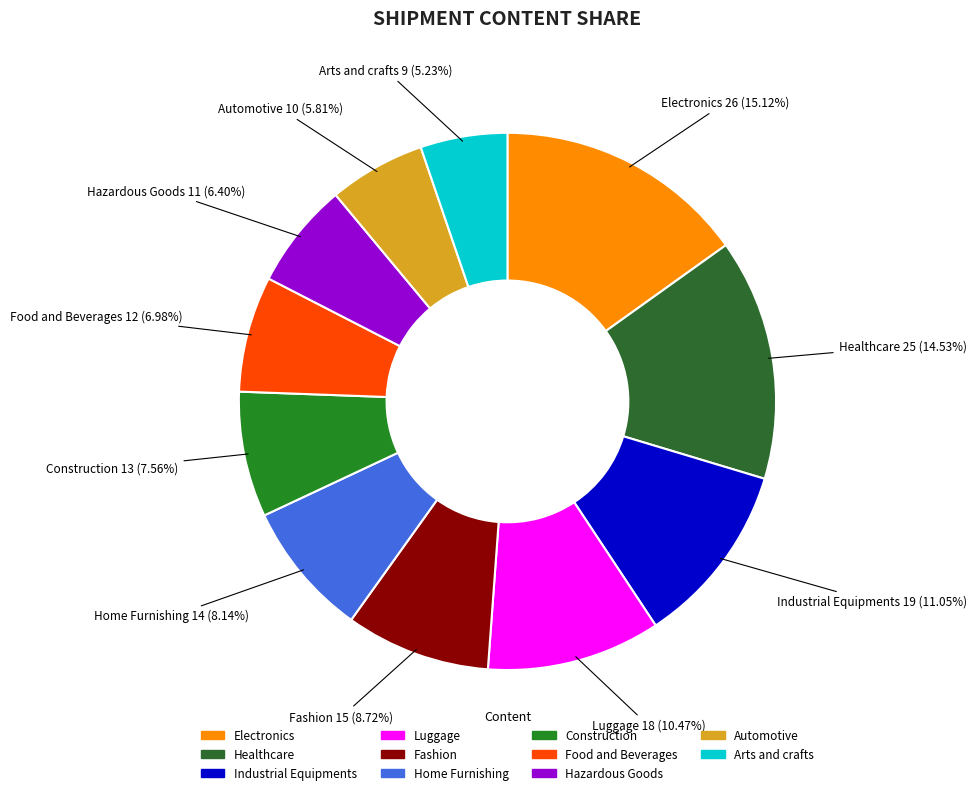

Which has a higher value, Automotive or Construction?

Construction